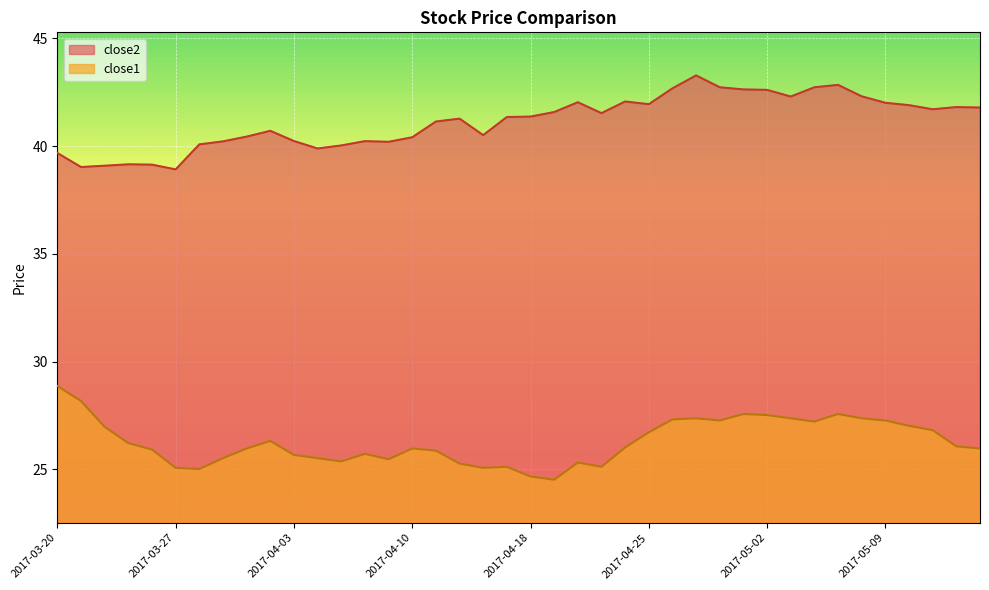

How many interior local peaks does the close2 series have?

9